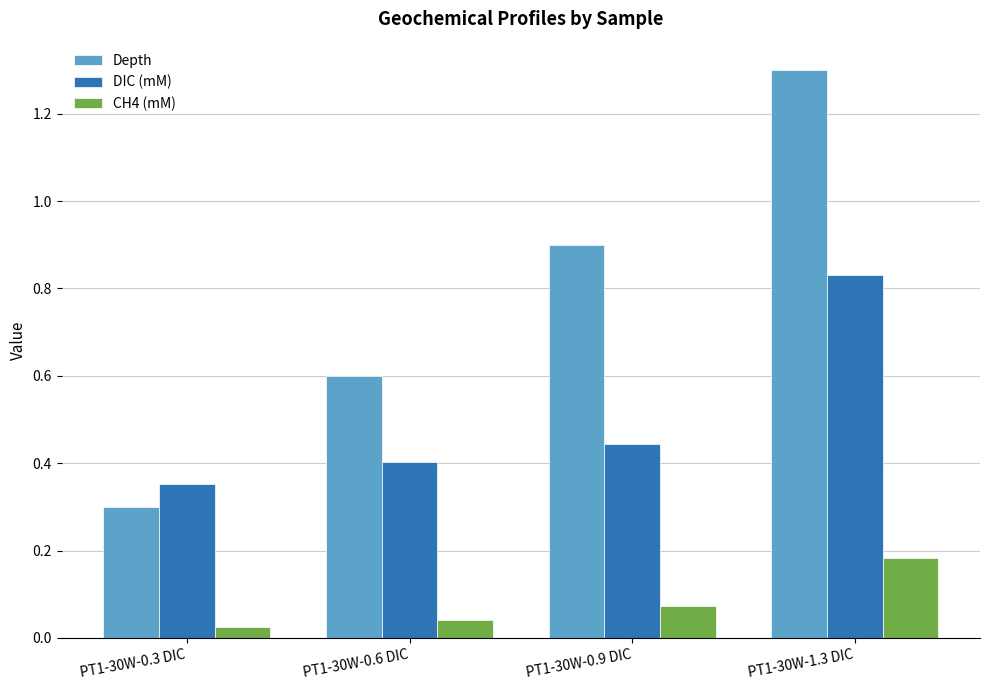

What is the maximum value for Depth?

1.3